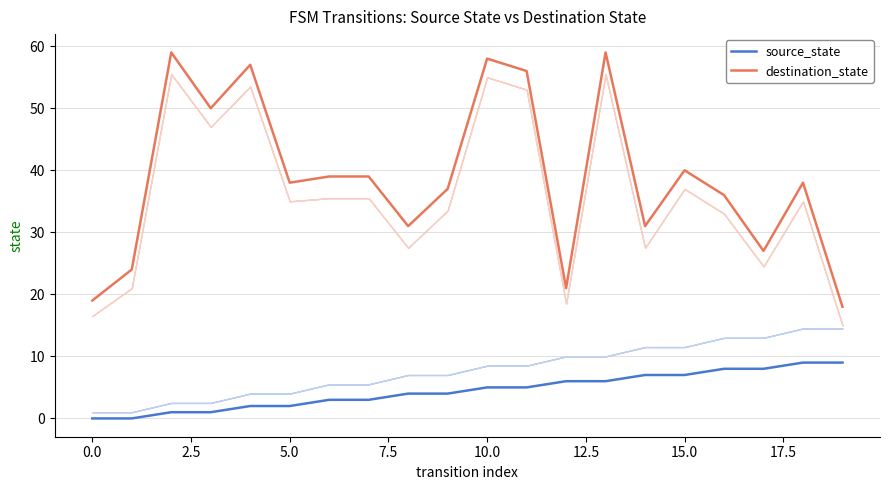

Which series has the largest range (max minus min)?

destination_state